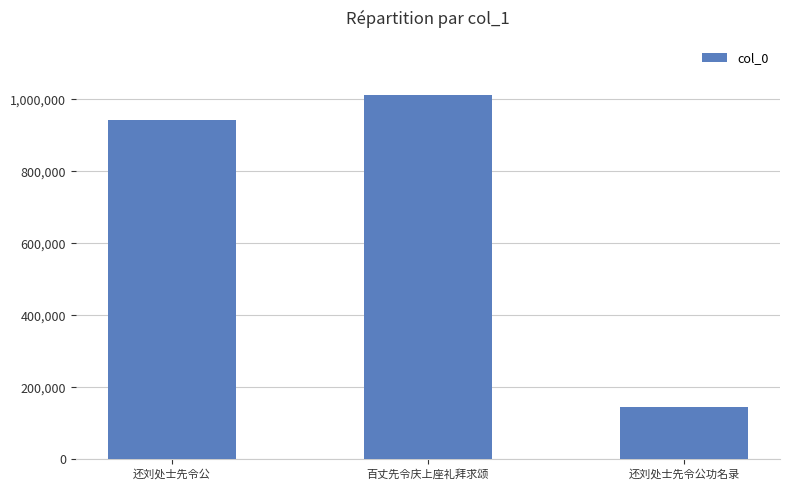

Reading left to right, extract all data points from this chart.

941900	1011369	146658